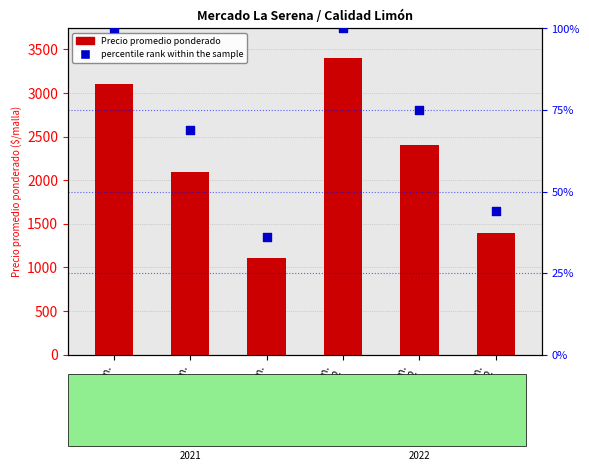

Which series has the largest Y range (max minus min)?

Precio promedio ponderado